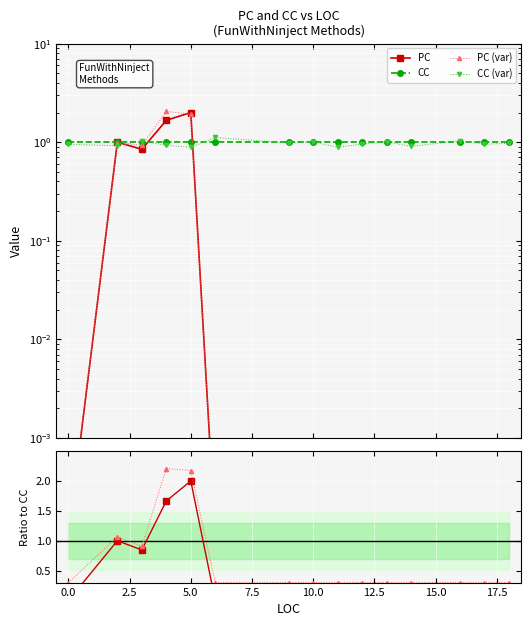

Reading left to right, extract all data points from this chart.

PC: 0.0	1.0	0.8	1.7	2.0	0.0	0.0	0.0	0.0	0.0	0.0	0.0	0.0	0.0	0.0
CC: 1.0	1.0	1.0	1.0	1.0	1.0	1.0	1.0	1.0	1.0	1.0	1.0	1.0	1.0	1.0
PC (var): 0.0	1.0	0.9	2.0	1.9	0.0	0.0	0.0	0.0	0.0	0.0	0.0	0.0	0.0	0.0
CC (var): 1.0	0.9	1.0	0.9	0.9	1.1	1.0	1.0	0.9	1.0	1.0	0.9	1.0	1.0	1.0
PC/CC: 0.0	1.0	0.8	1.7	2.0	0.0	0.0	0.0	0.0	0.0	0.0	0.0	0.0	0.0	0.0